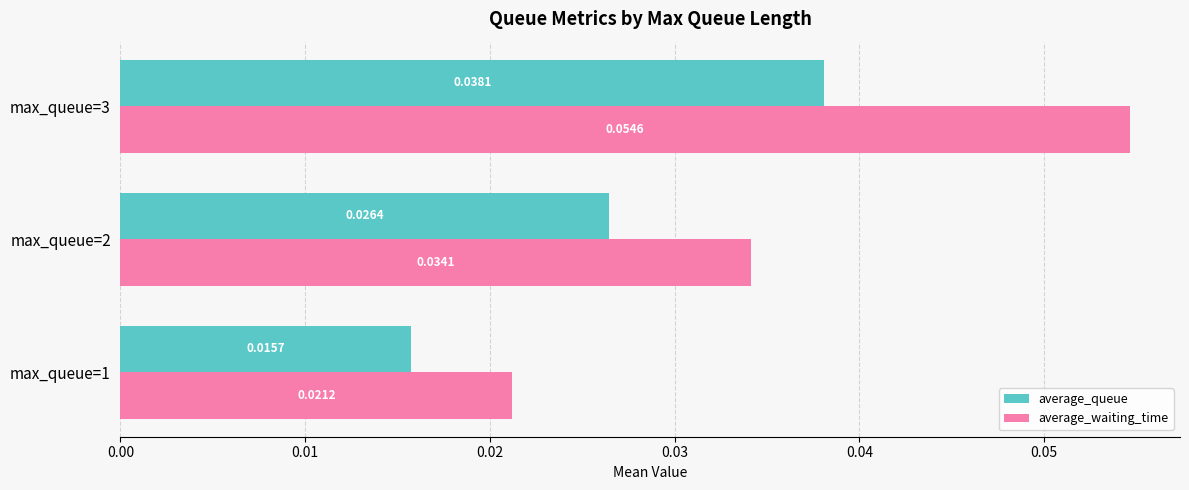

Which series has the largest total across all categories?

average_waiting_time